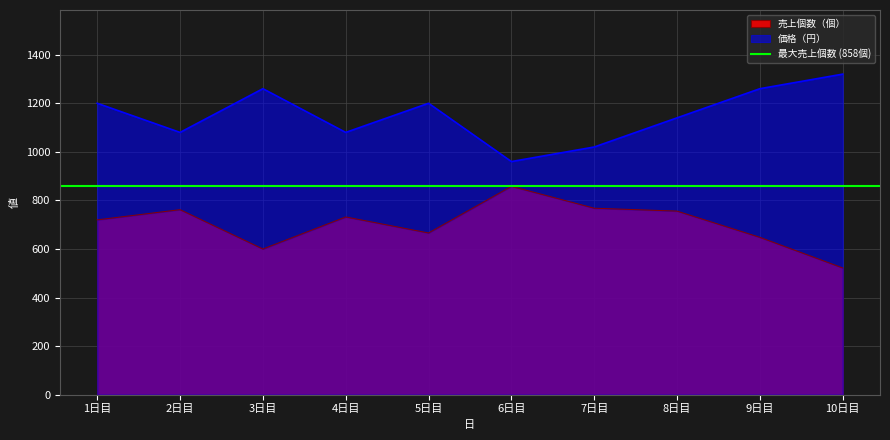

What is the value of the 売上個数（個） point at the 2nd from the left?

762